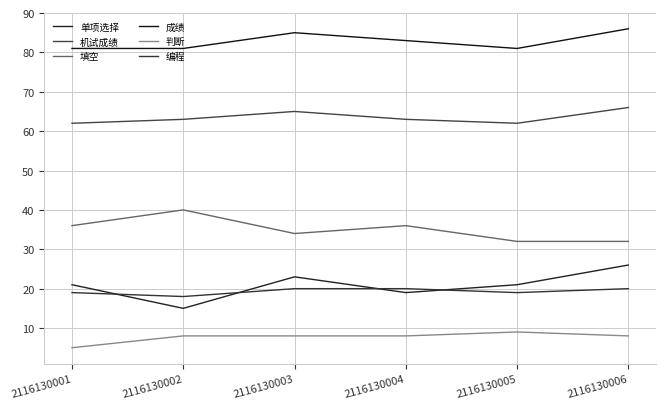

True or false: 成绩 and 填空 cross at least once.

False